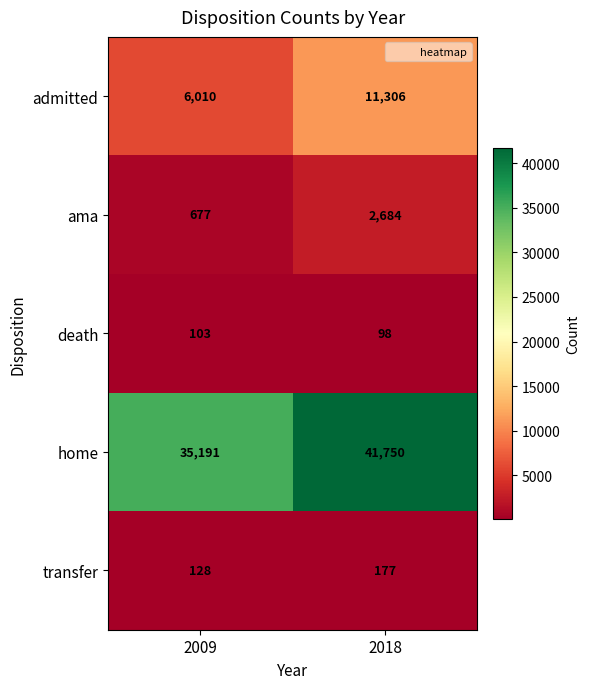

What value does the ama series have at 2009?

677